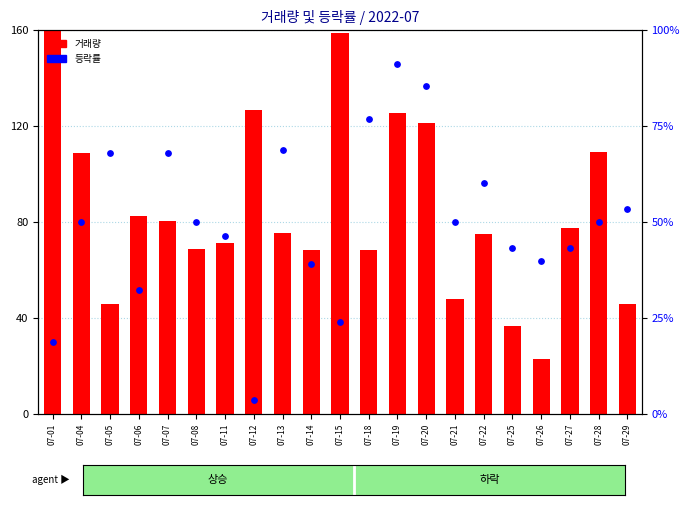

Is the value of 등락률 at 07-29 greater than the value of 거래량 at 07-12?

No